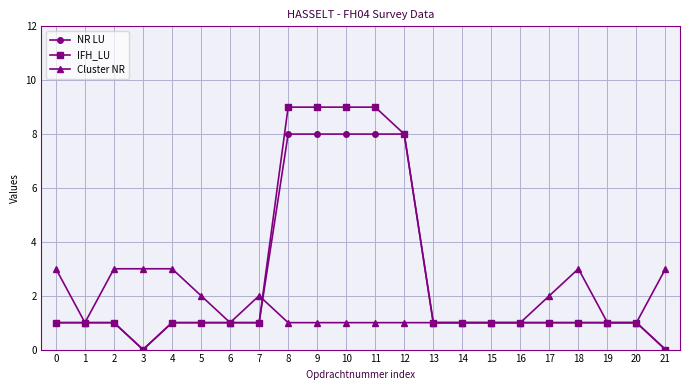

Reading left to right, list all the values displayed in this chart.

NR LU: 1	1	1	0	1	1	1	1	8	8	8	8	8	1	1	1	1	1	1	1	1	0
IFH_LU: 1	1	1	0	1	1	1	1	9	9	9	9	8	1	1	1	1	1	1	1	1	0
Cluster NR: 3	1	3	3	3	2	1	2	1	1	1	1	1	1	1	1	1	2	3	1	1	3